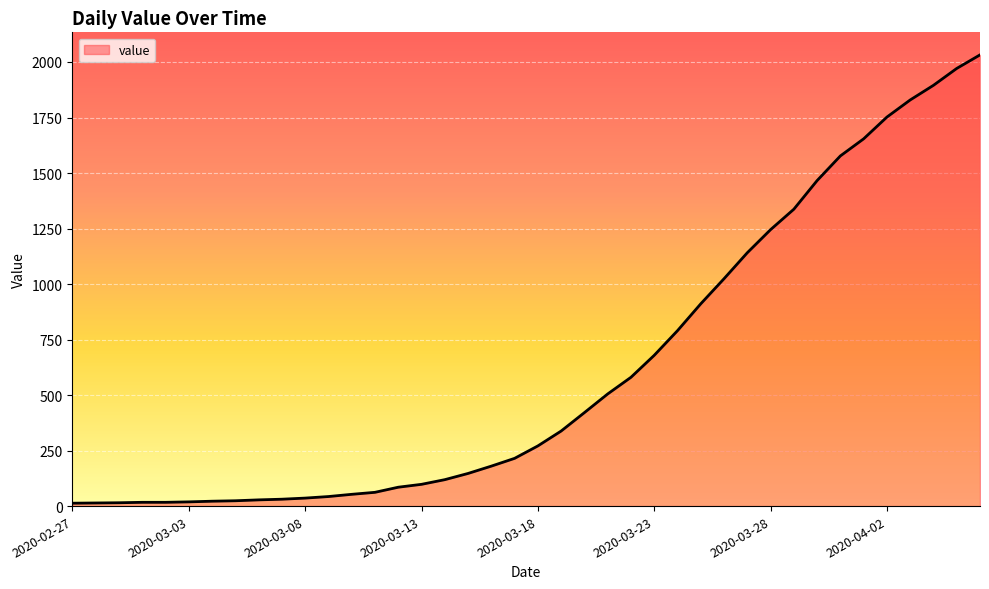

What is the greatest value displayed?

2032